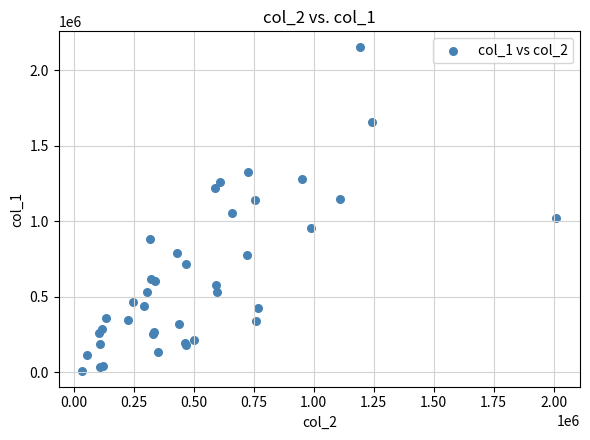

What Y value in the scatter plot is closest to 1080000?

1055000